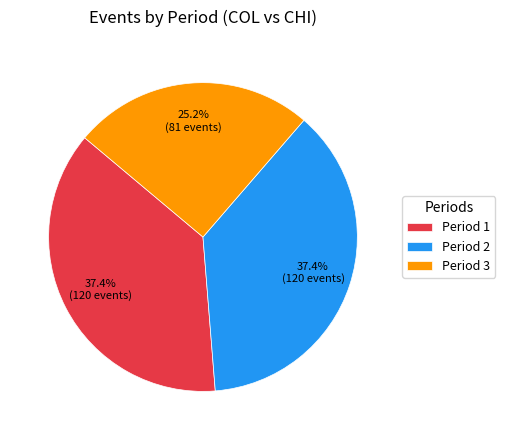

Which slice is the smallest?

Period 3